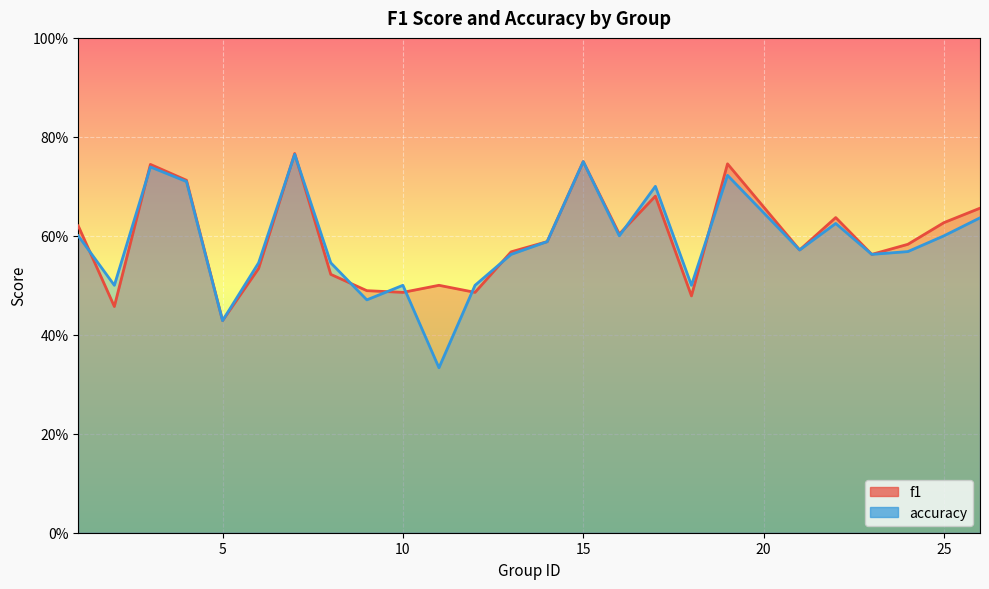

What is the average value of the f1 series?

0.6